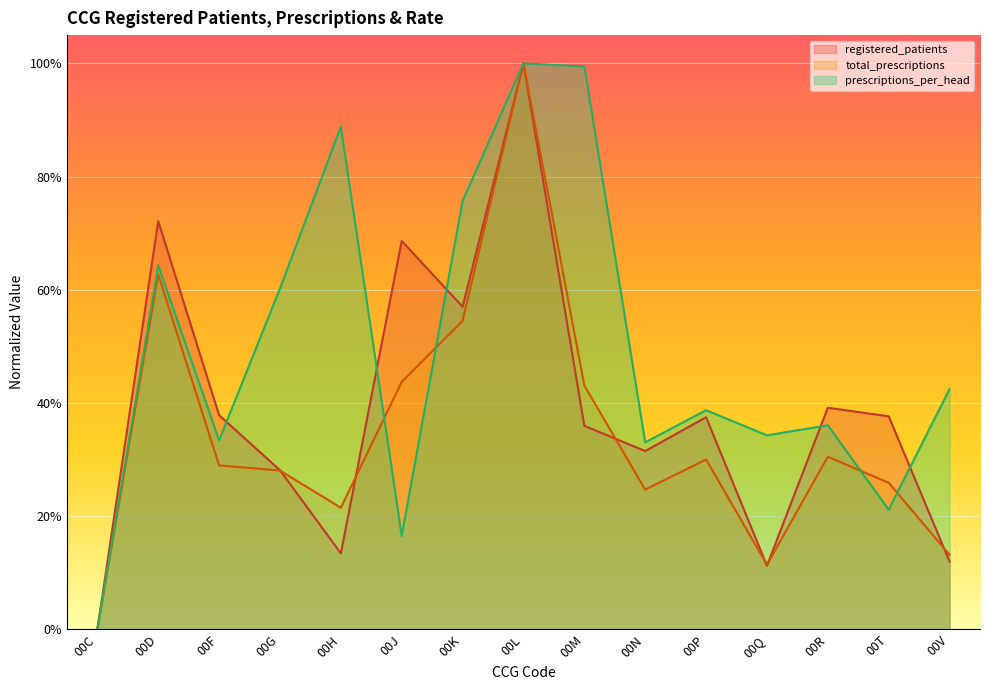

Which series has the largest range (max minus min)?

registered_patients